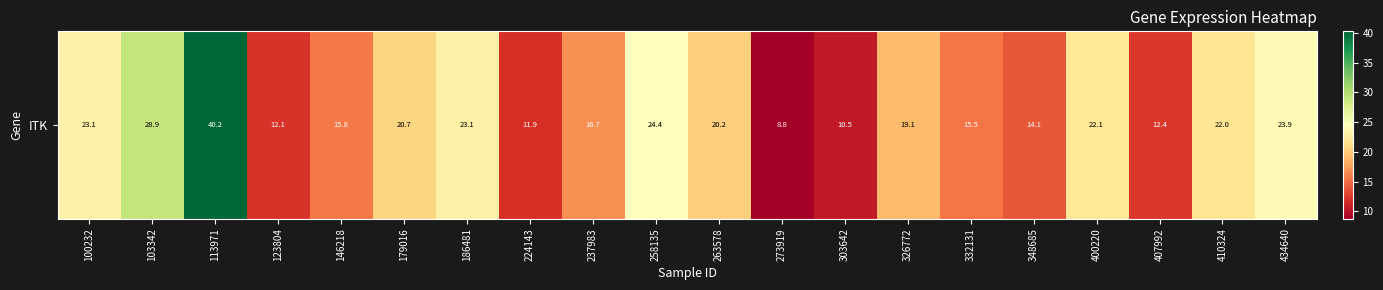

What is the ratio of the value at 224143 to the value at 348685?

0.8